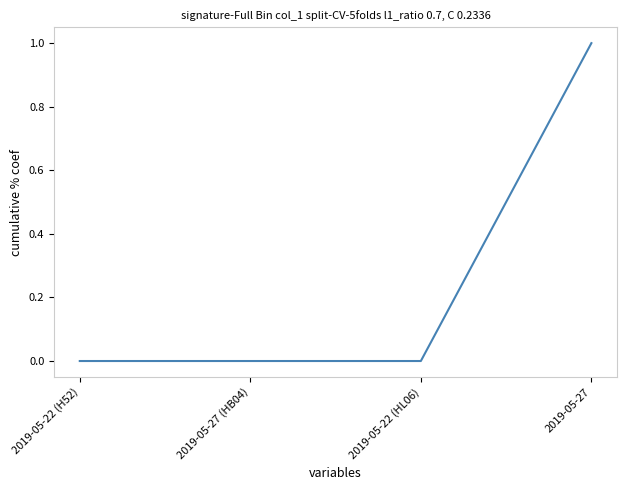

Which label corresponds to the largest value in the chart?

2019-05-27